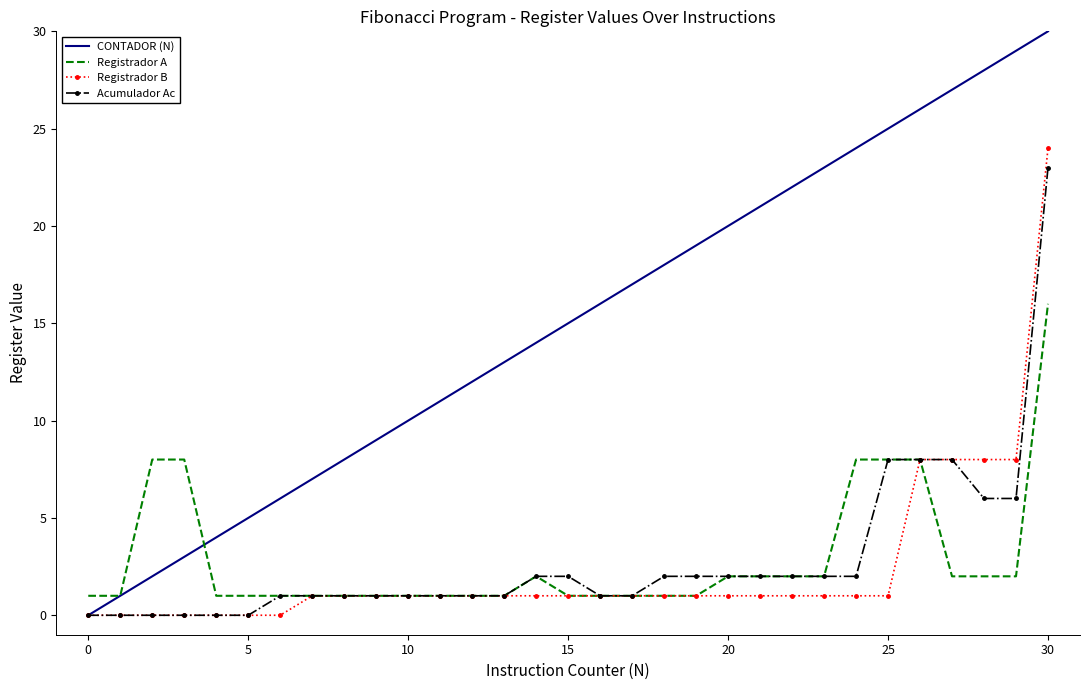

What is the maximum value for Registrador A?

16